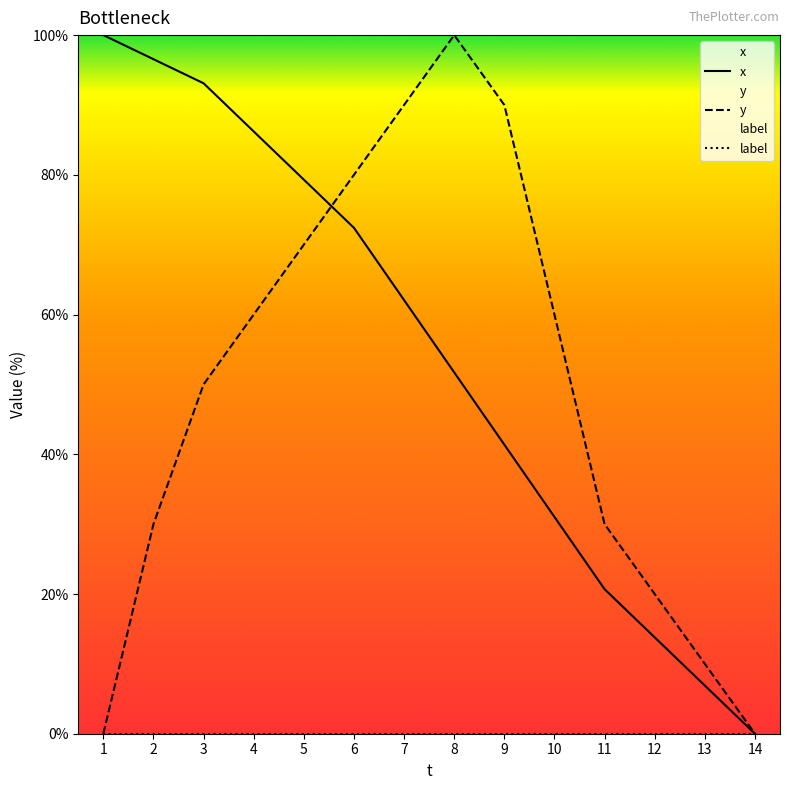

Which series changed the most between 6 and 11?

x